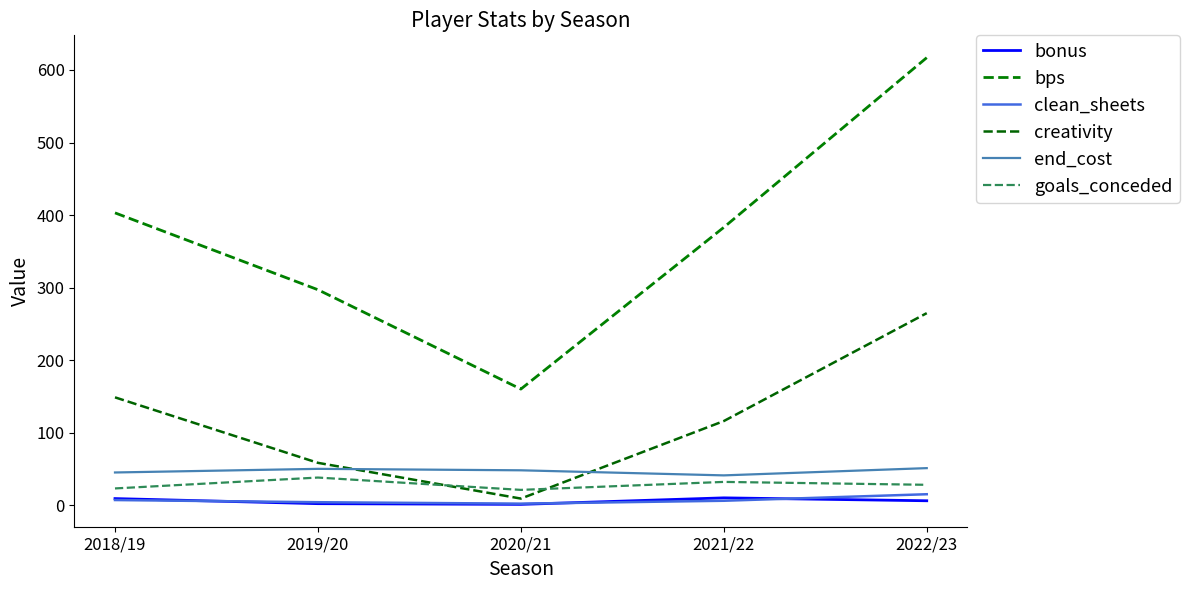

At which category is the sum across all series the highest?

2022/23